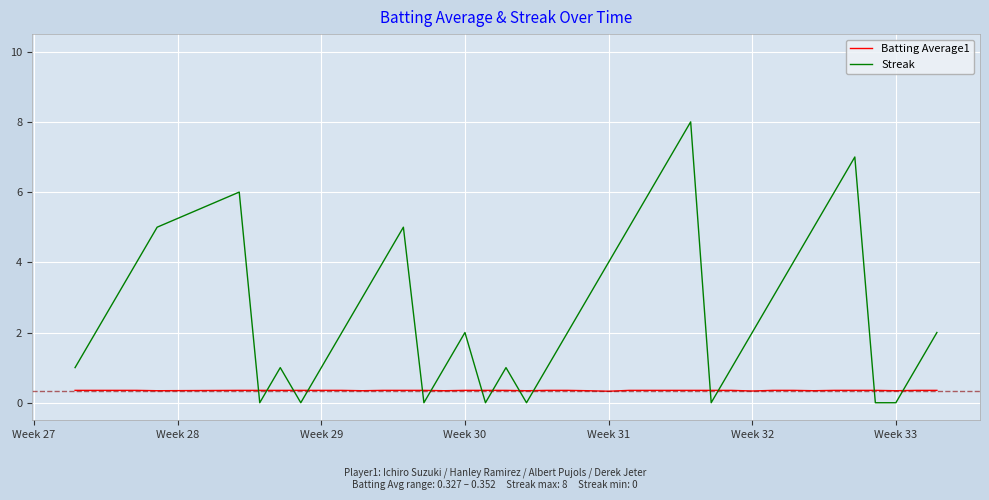

Which series has the largest total across all categories?

Streak